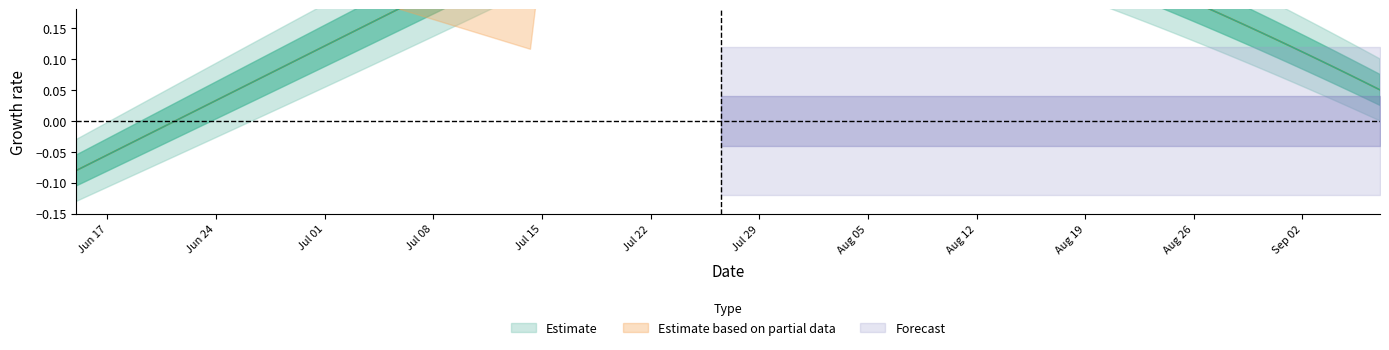

What is the sum of all values?

1